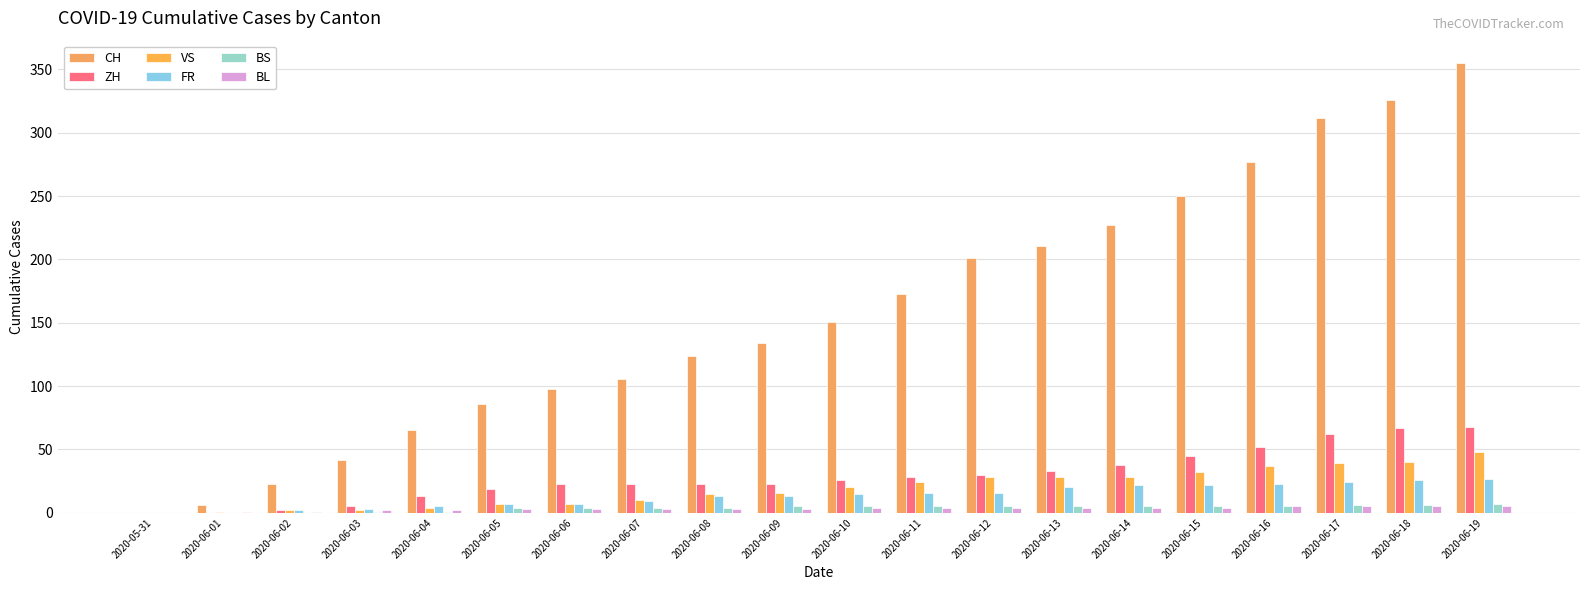

What is the average value of the FR series?

14